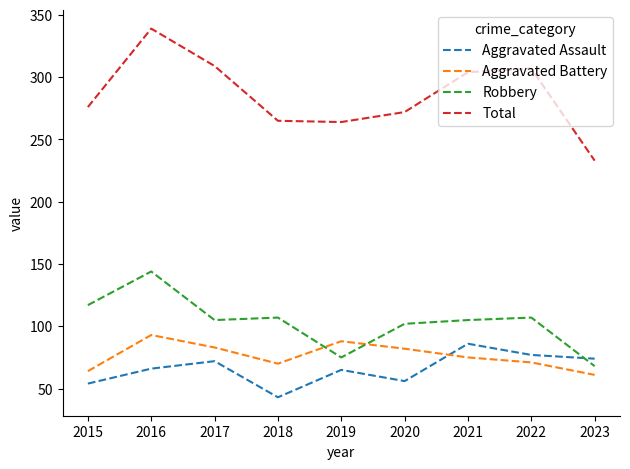

The Aggravated Assault series shows 138 at 2021. True or false?

False